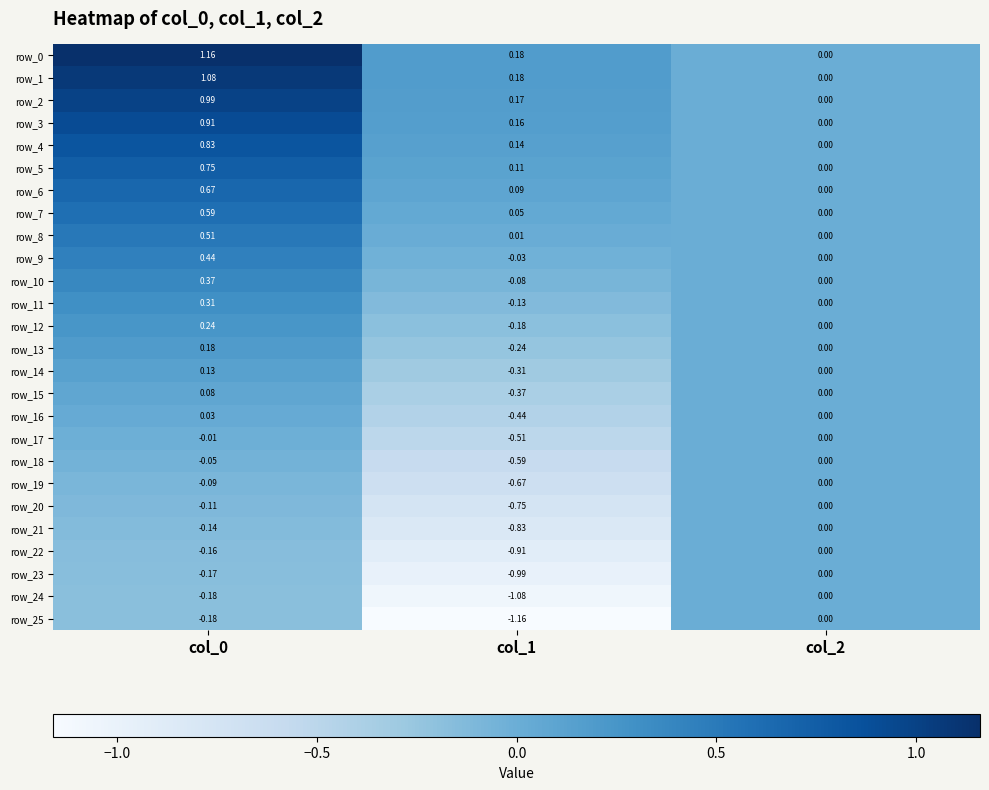

Rank the categories by row_1 value from lowest to highest.

col_2, col_1, col_0